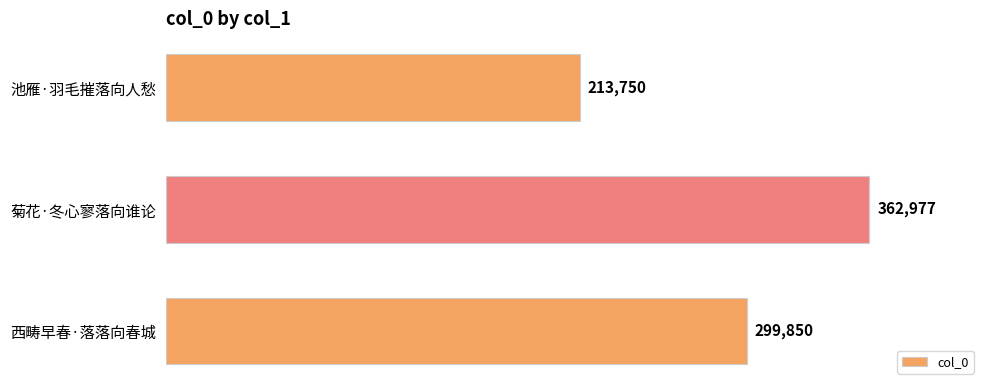

Approximately how many times larger is the value at 池雁·羽毛摧落向人愁 compared to 西畴早春·落落向春城?

0.7